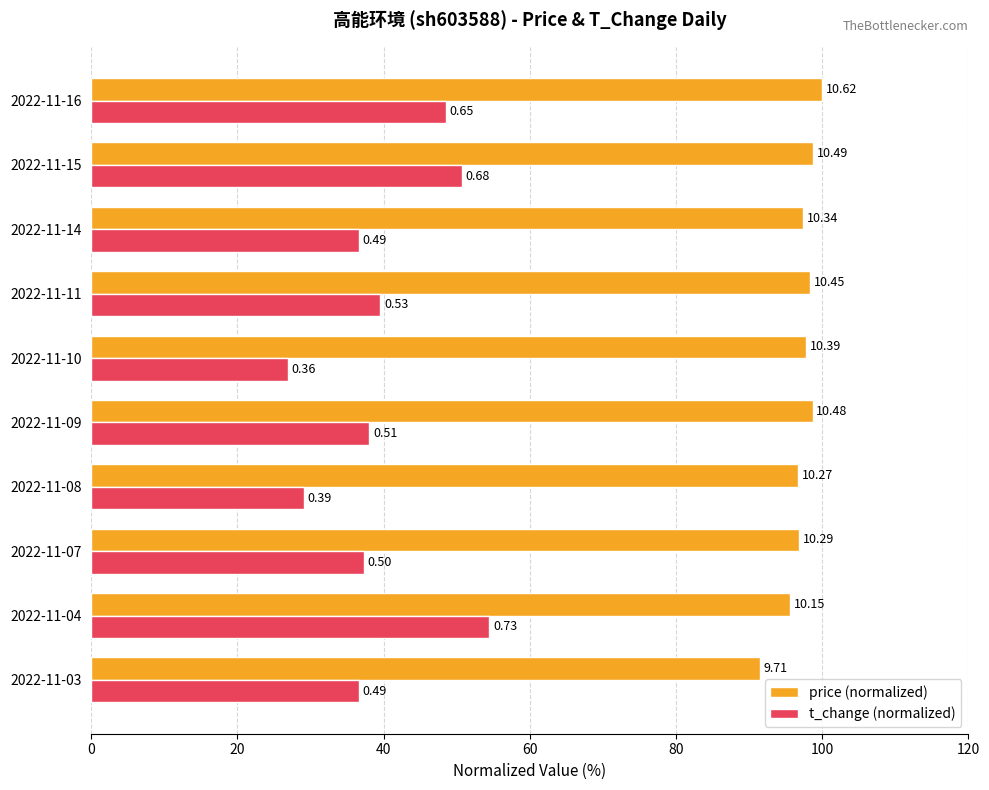

What position from the right is 9?

1